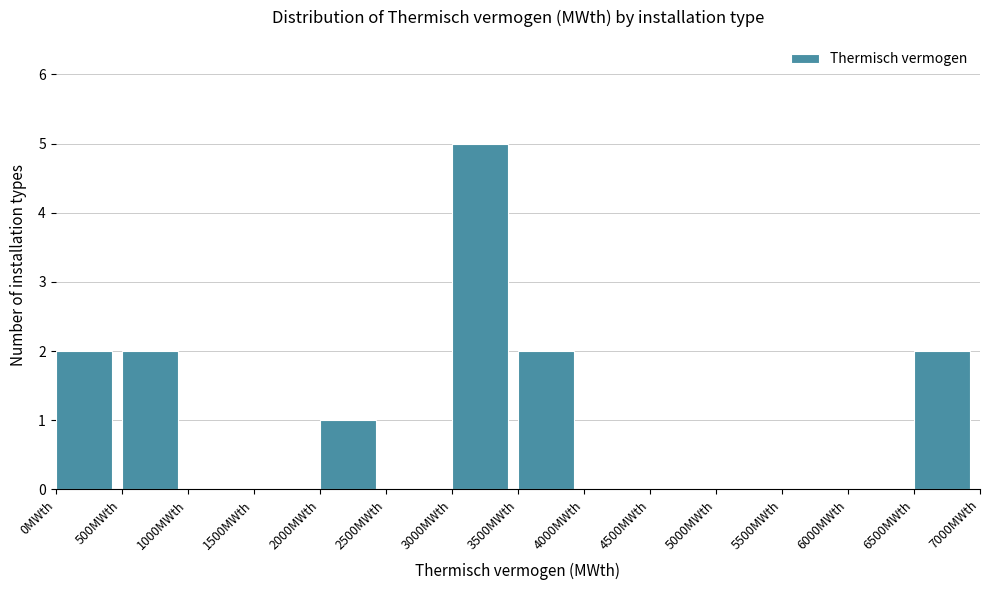

How tall is the bar that spans 2000 to 2500 on the x-axis? The values are not printed on the chart, so give them approximately, as read against the axis.

1